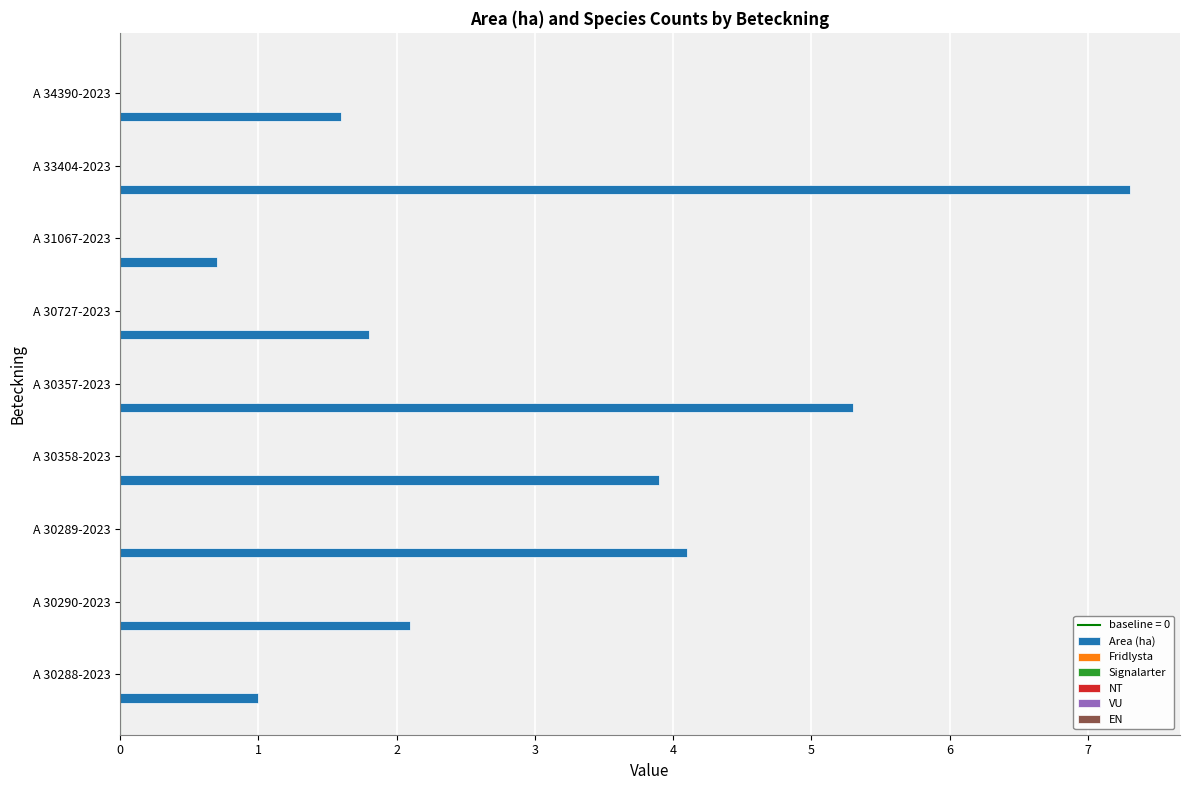

What is the greatest value displayed?

7.3